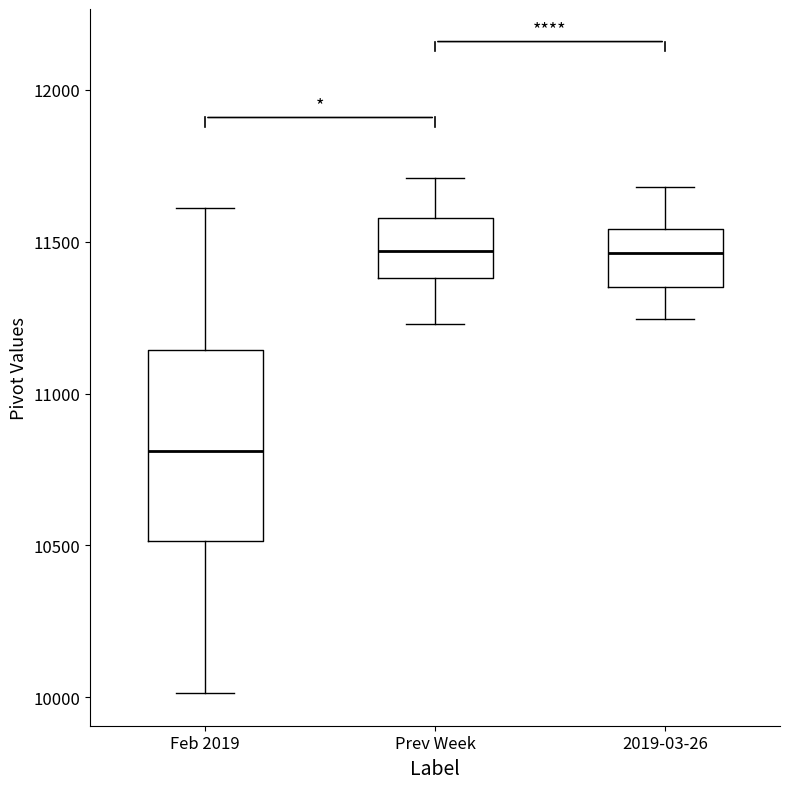

Reading left to right, read every box against the y-axis: the position of its median line, the range the box covers, and the ends of its whiskers. The values are not printed on the chart, so give them approximately, as read against the axis.

Feb 2019: median 10800, box 10500 to 11150, whiskers 10000 to 11600
Prev Week: median 11450, box 11400 to 11600, whiskers 11250 to 11700
2019-03-26: median 11450, box 11350 to 11550, whiskers 11250 to 11700